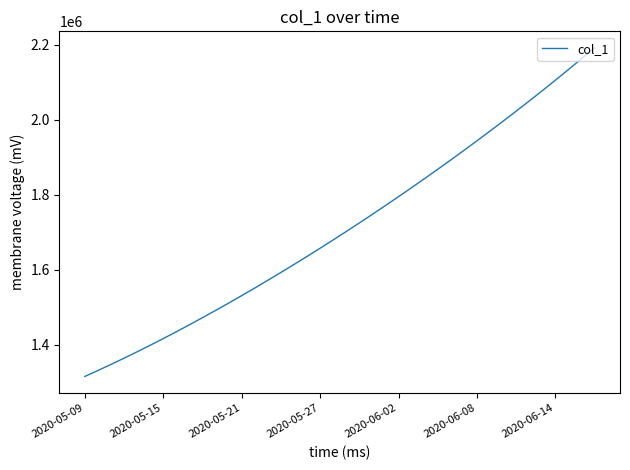

How many series are shown in this chart?

1